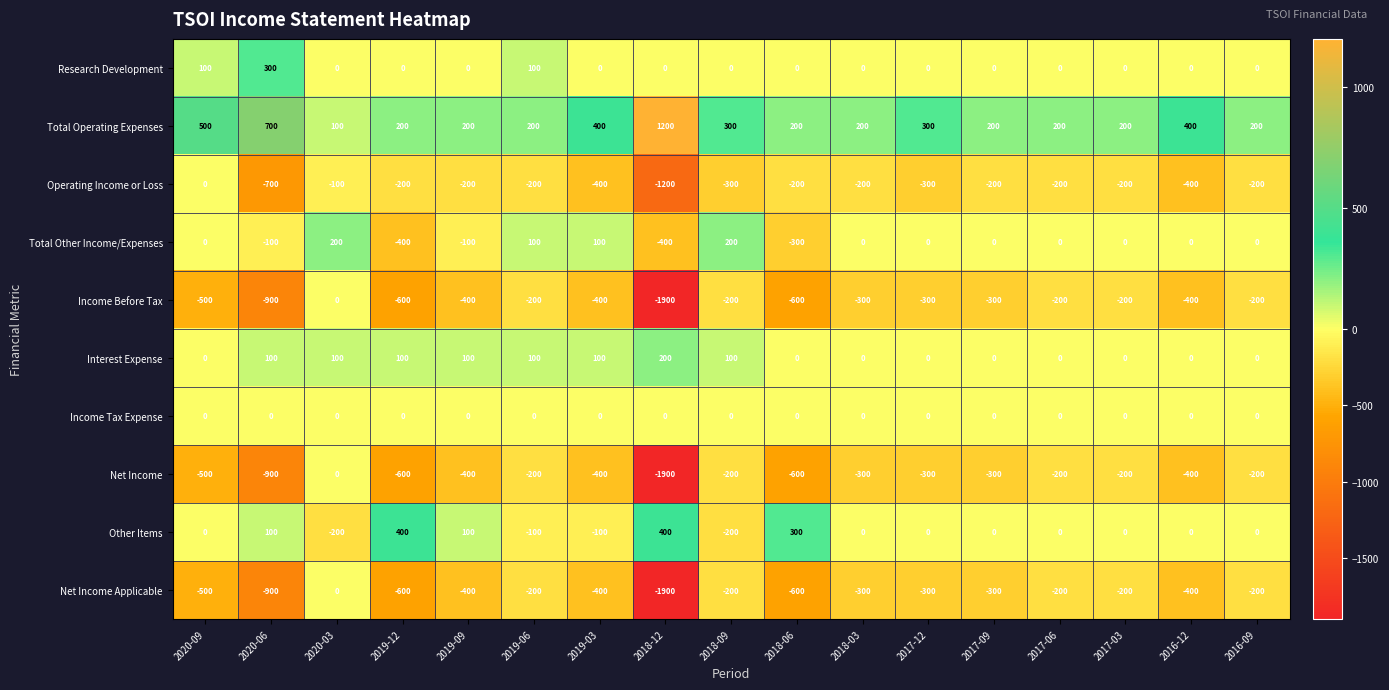

What is the total value across all series at 2019-09?

-1100